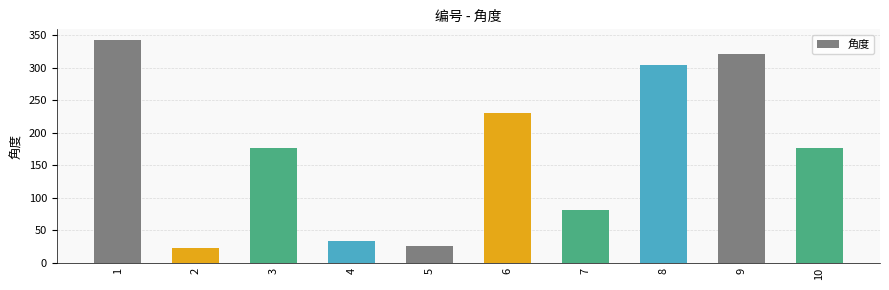

Which has a higher value, 9 or 10?

9